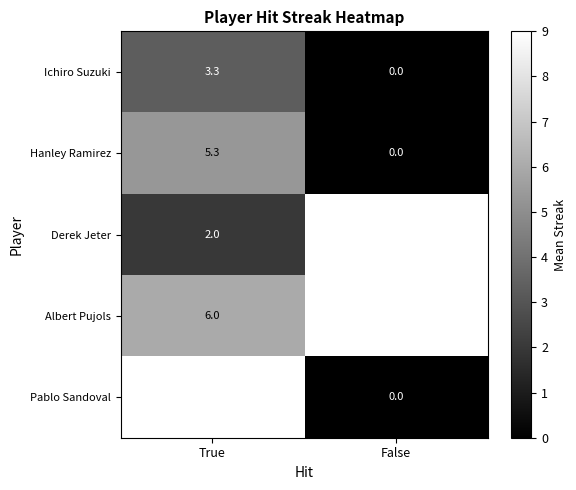

How many series are shown in this chart?

5